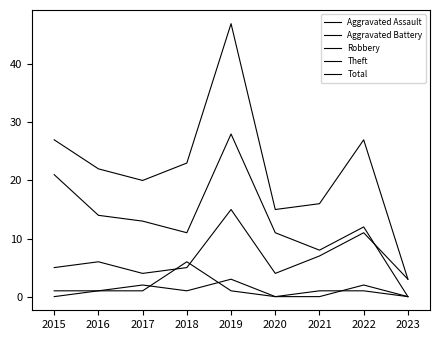

How many lines are shown in the chart?

5